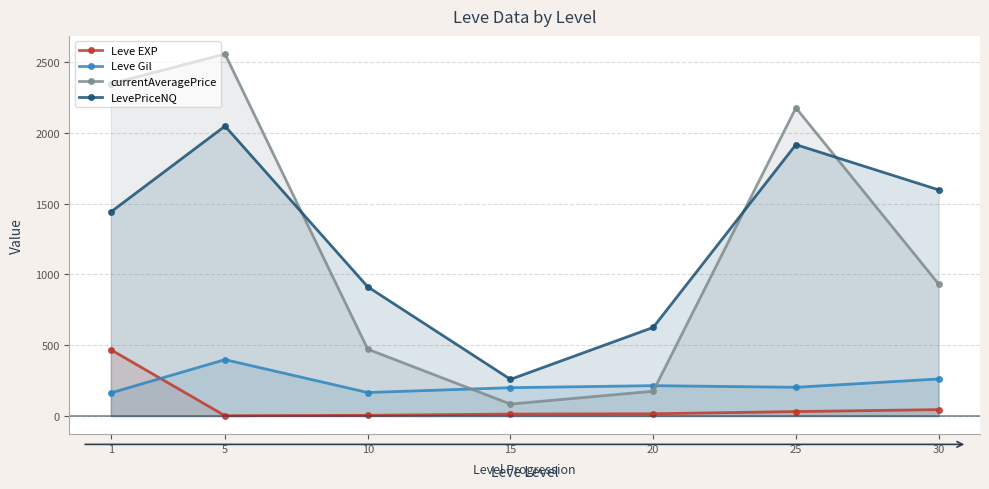

Is the value of Leve Gil at 30 greater than the value of Leve EXP at 15?

Yes